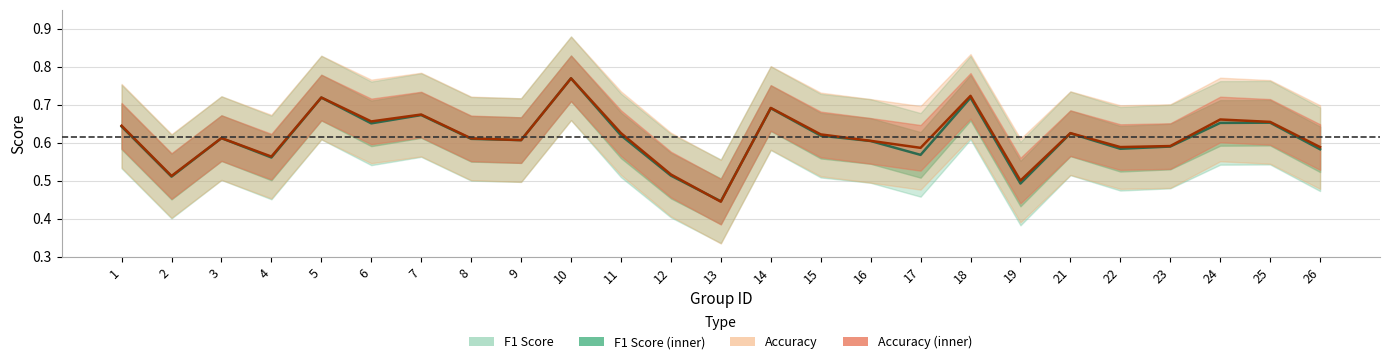

Reading left to right, what are all the values shown in this chart?

F1 Score: 0.6	0.5	0.6	0.6	0.7	0.7	0.7	0.6	0.6	0.8	0.6	0.5	0.4	0.7	0.6	0.6	0.6	0.7	0.5	0.6	0.6	0.6	0.7	0.7	0.6
Accuracy: 0.6	0.5	0.6	0.6	0.7	0.7	0.7	0.6	0.6	0.8	0.6	0.5	0.4	0.7	0.6	0.6	0.6	0.7	0.5	0.6	0.6	0.6	0.7	0.7	0.6